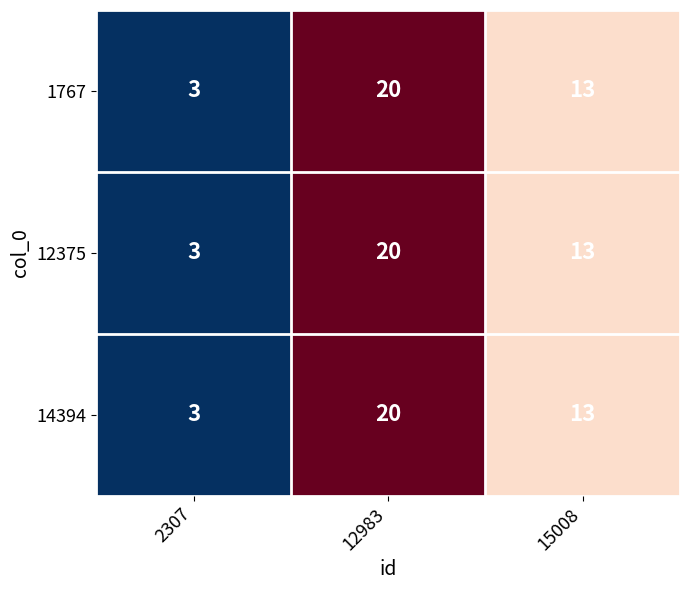

The value of 14394 at 15008 is 13. True or false?

True